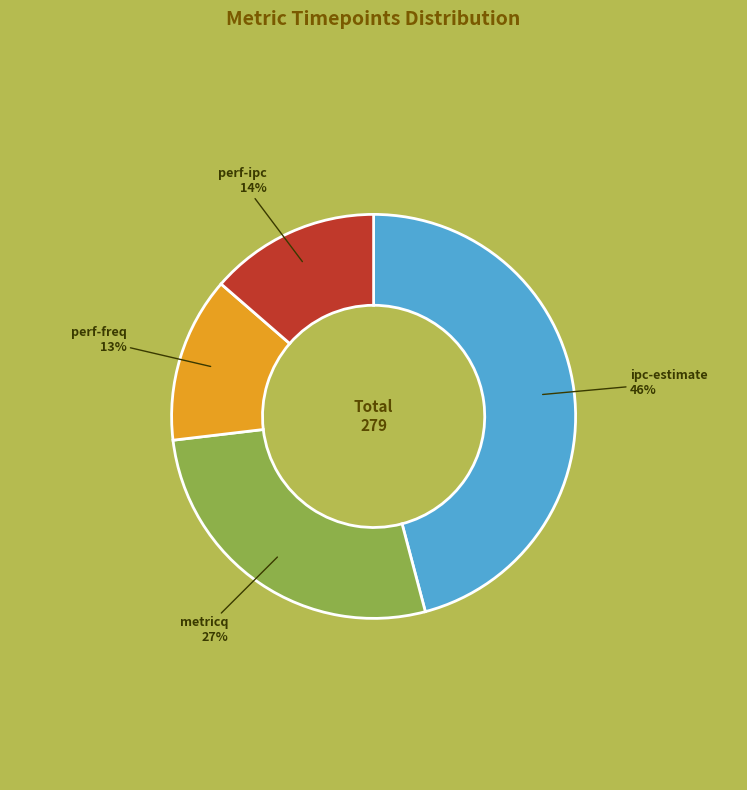

Does any single category account for the majority?

No